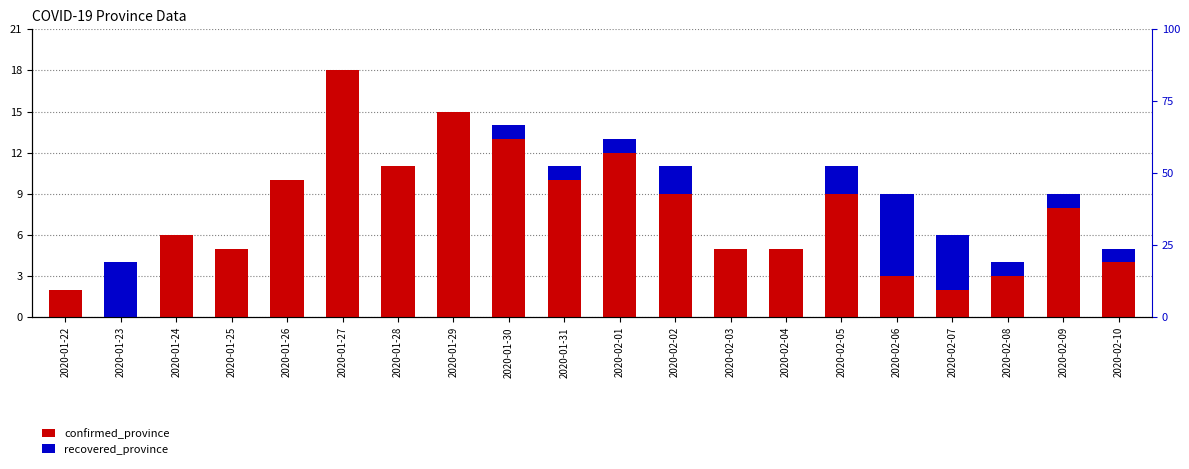

At which label does recovered_province reach its minimum?

2020-01-22